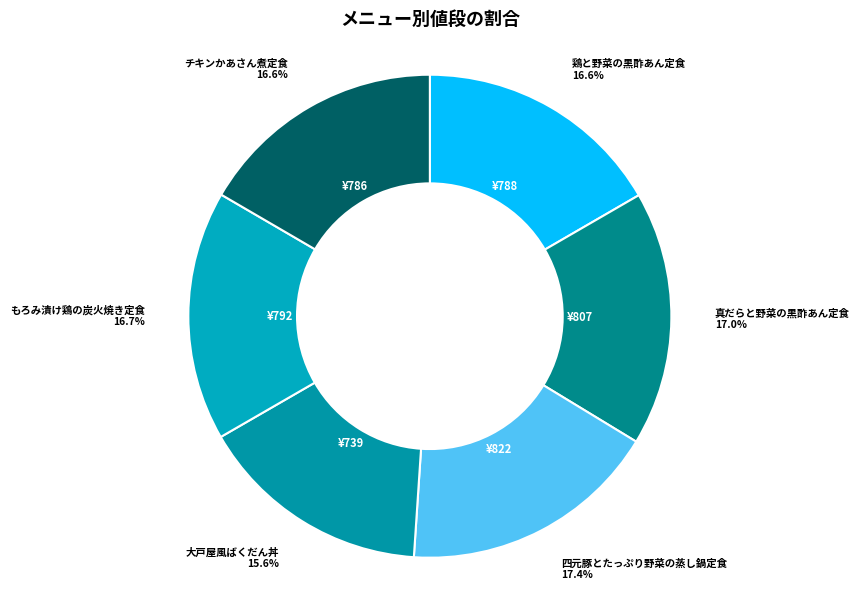

Count the number of slices in the pie.

6